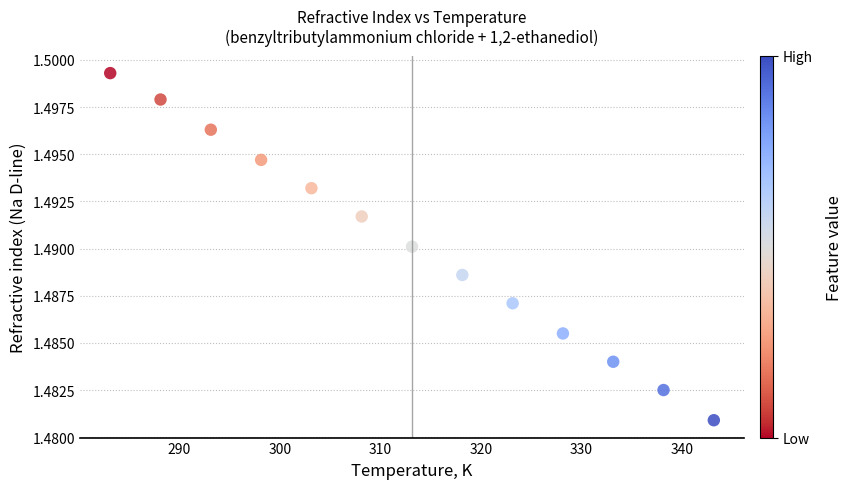

What is the range of X values (max minus min)?

60.0